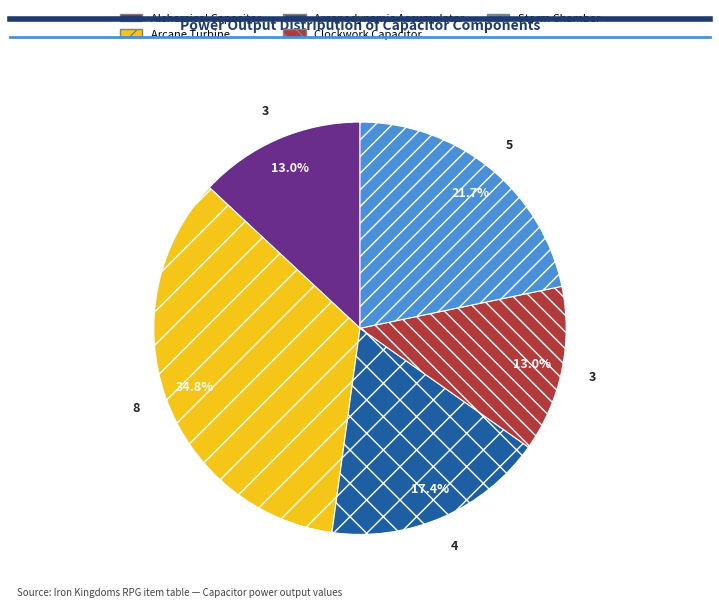

Which slice is the largest?

Arcane Turbine